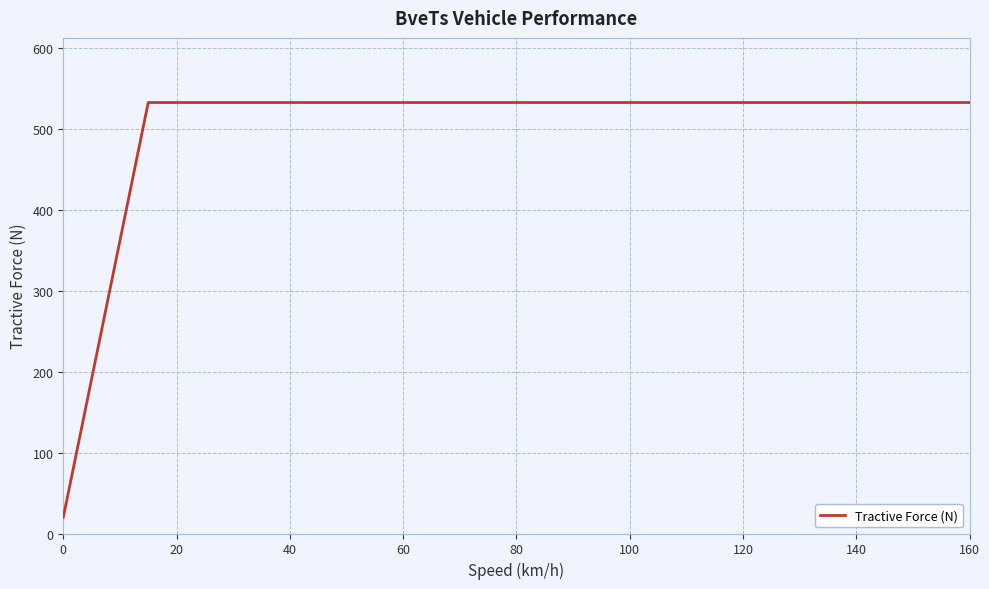

What is the difference between the maximum and minimum values?

512.2